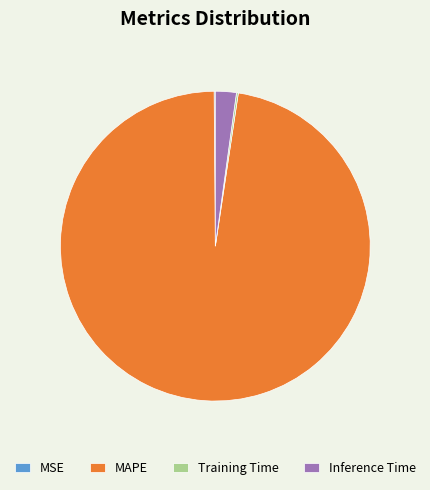

Is there a majority slice in this chart?

Yes